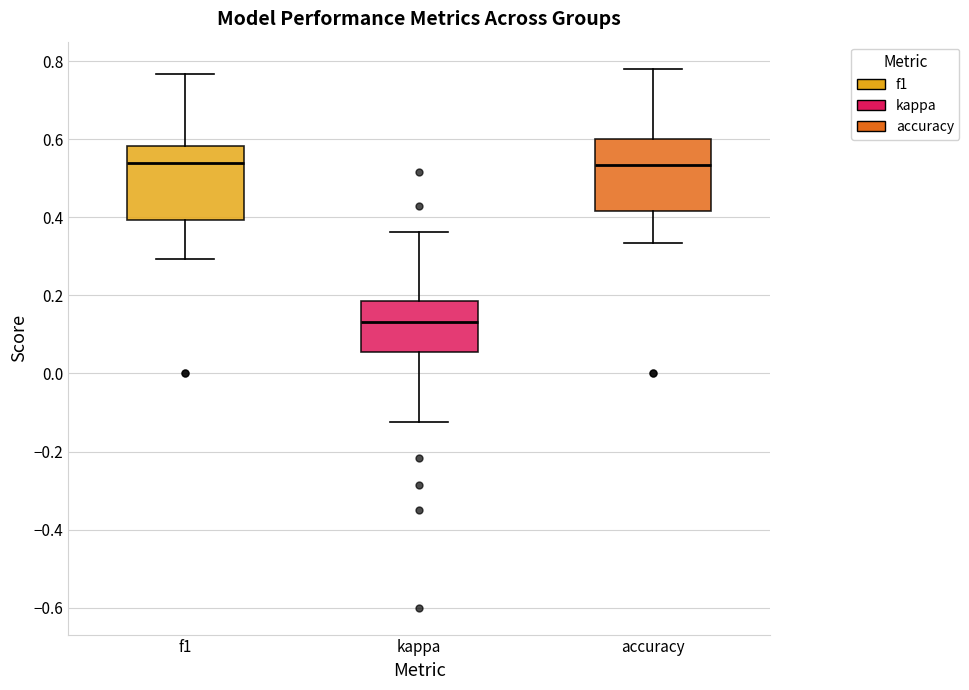

Where does the median line of the box for f1 sit on the y-axis? The values are not printed on the chart, so give them approximately, as read against the axis.

0.54